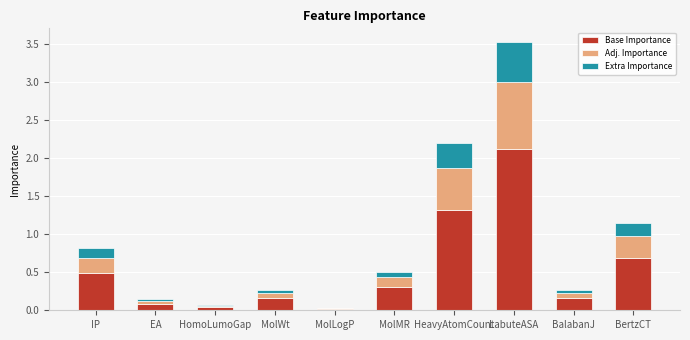

How many series are shown in this chart?

3